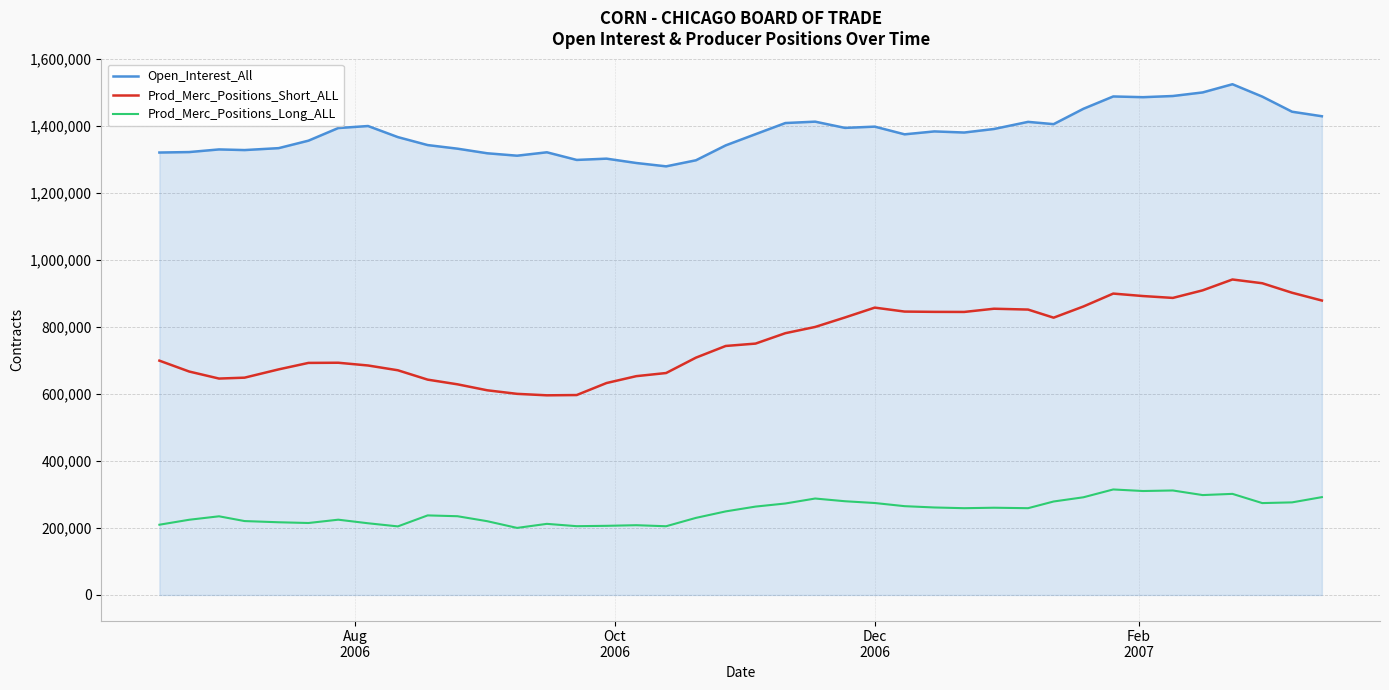

Which series has the largest total across all categories?

Open_Interest_All